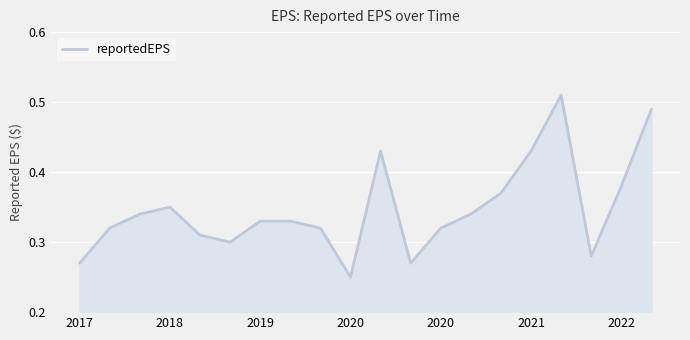

How many points are higher than both their immediate neighbors (excluding endpoints)?

3